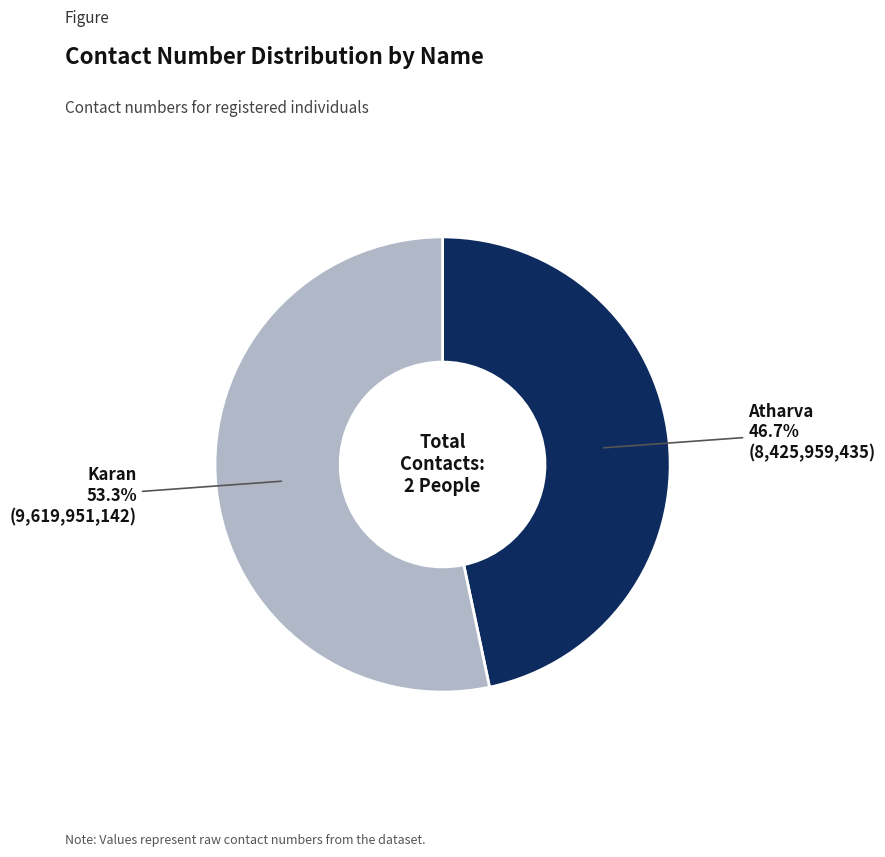

Is there any slice that represents more than half of the pie?

Yes